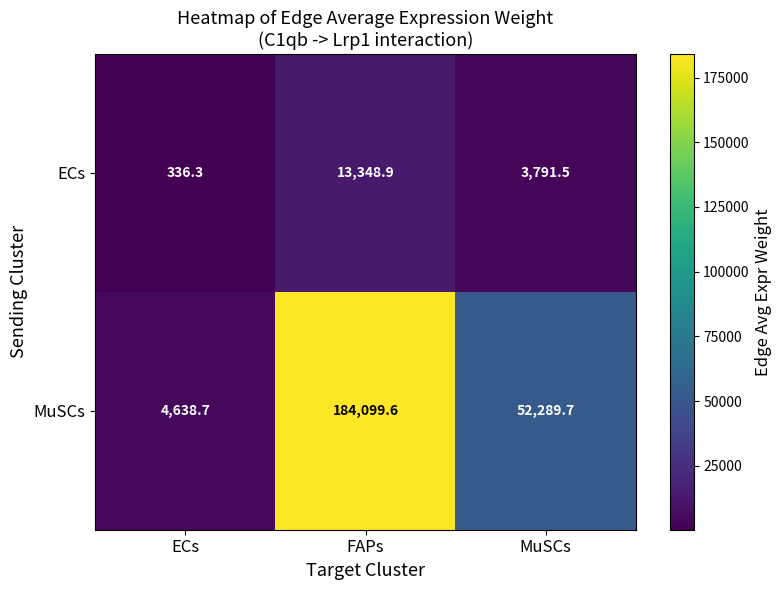

Reading right to left, what are all the values shown in this chart?

ECs: MuSCs=3791.5	FAPs=13348.9	ECs=336.3
MuSCs: MuSCs=52289.7	FAPs=184099.6	ECs=4638.7